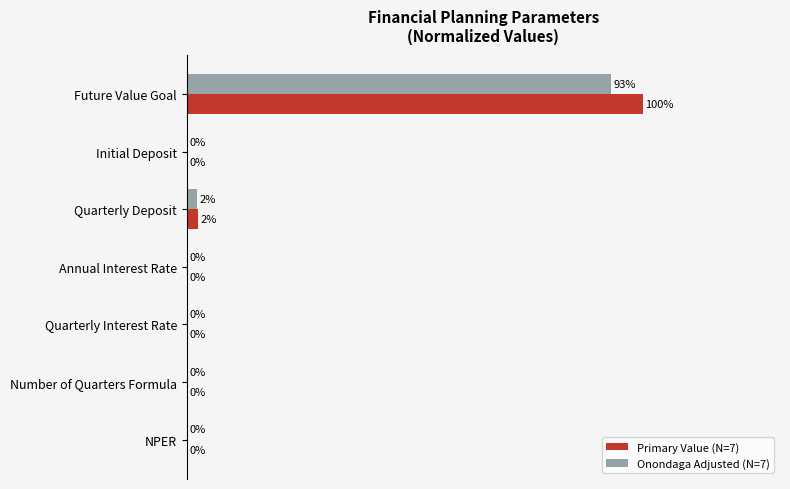

Where is Onondaga Adjusted (N=7) nearest to the value 46?

Quarterly Deposit